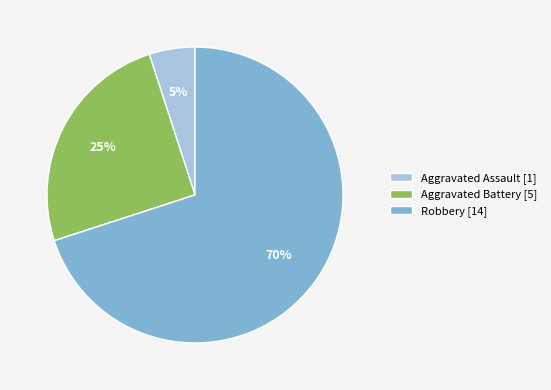

To the nearest percent, what is the difference between the largest and smallest slice percentages?

70%